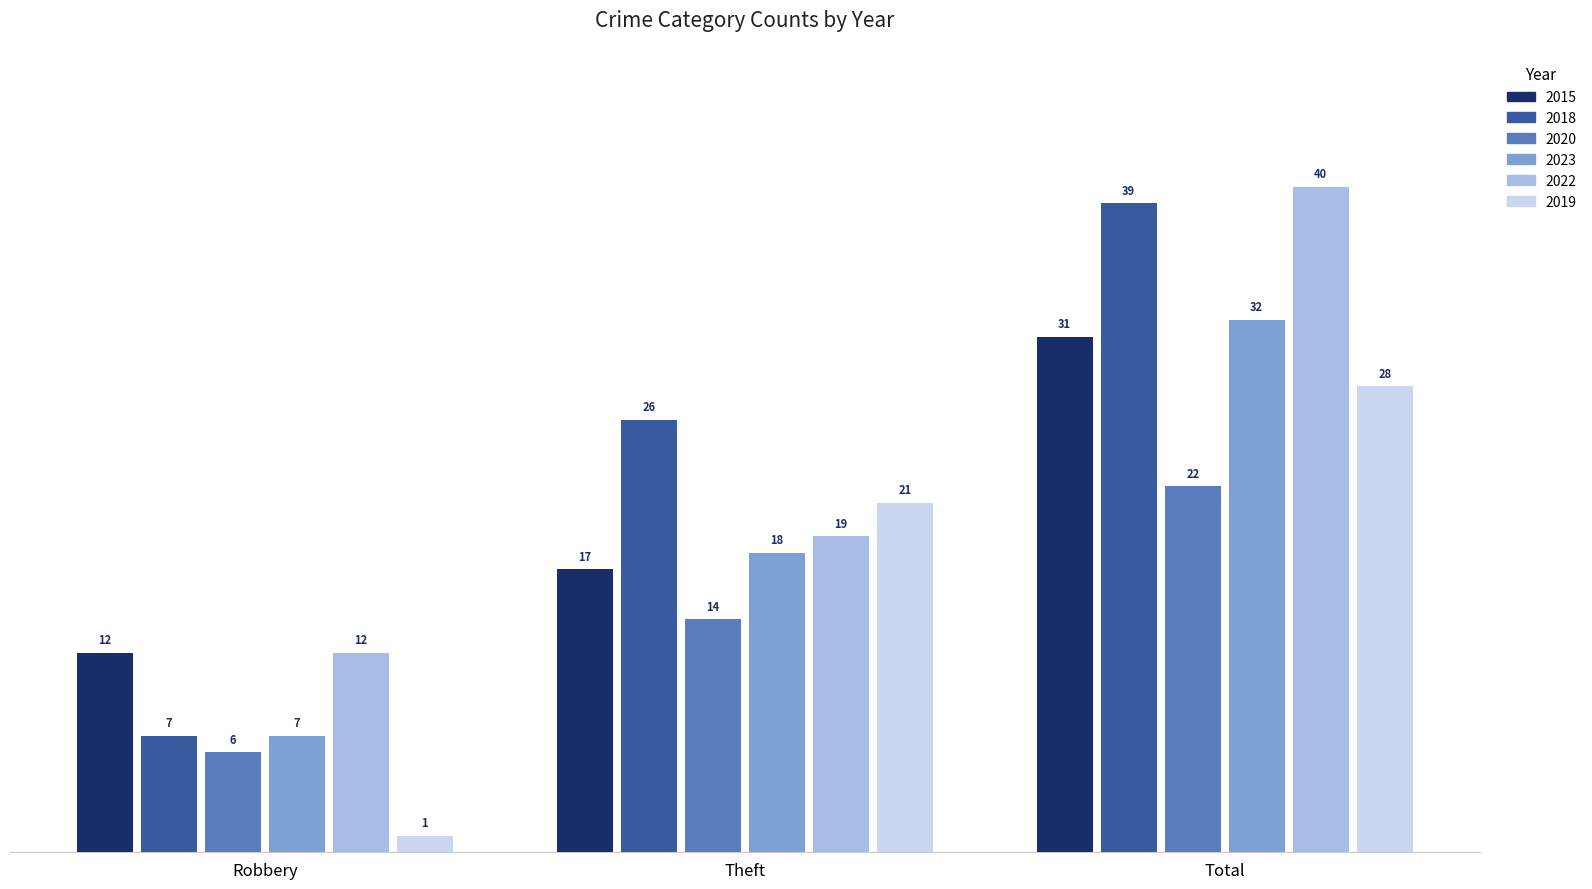

Is the value of 2019 at Total greater than the value of 2023 at Robbery?

Yes